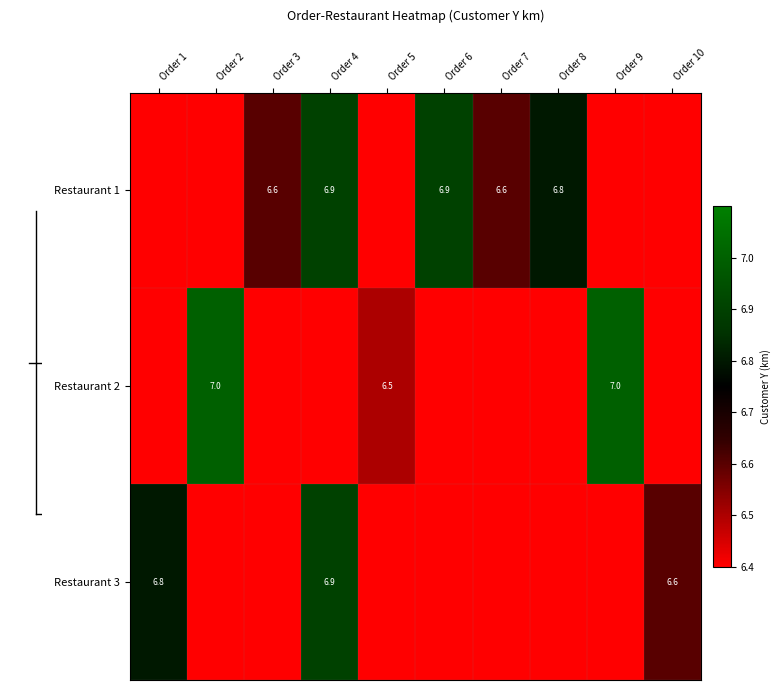

The Restaurant 3 series shows 0.0 at Order 3. True or false?

True